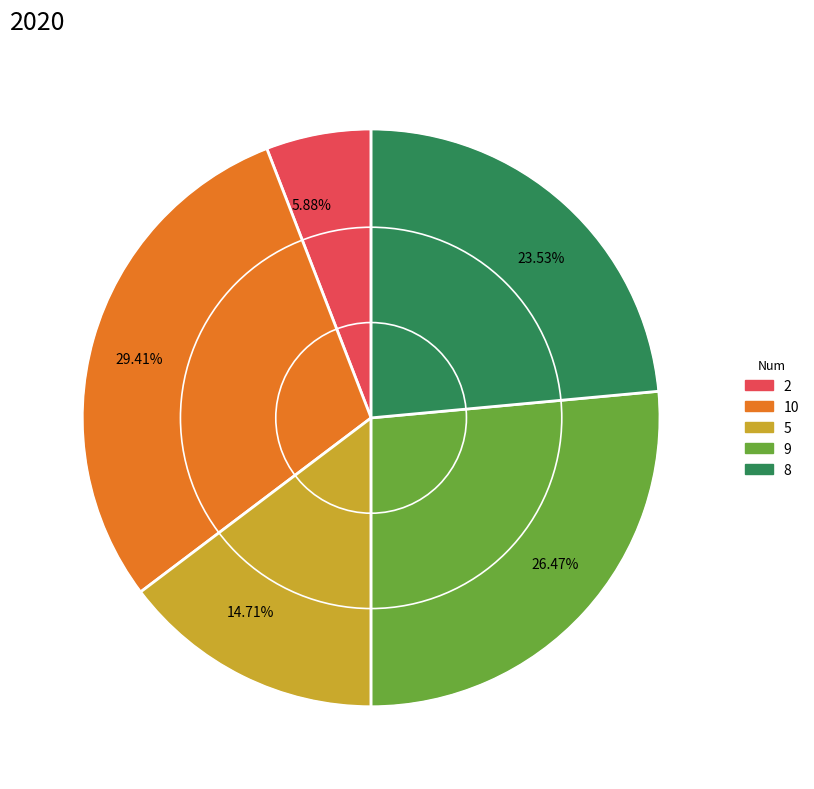

Which category has the smallest portion of the pie?

2